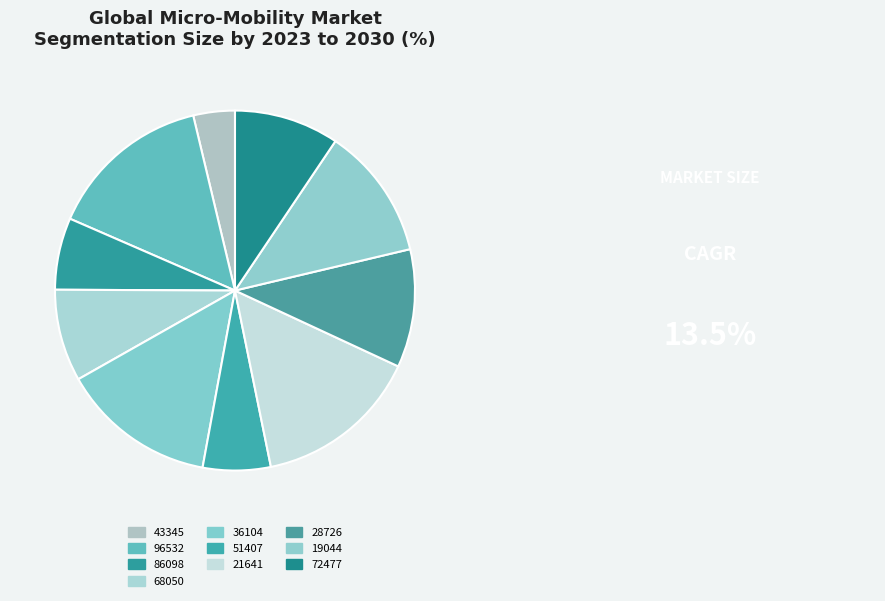

How many segments does this pie chart have?

10